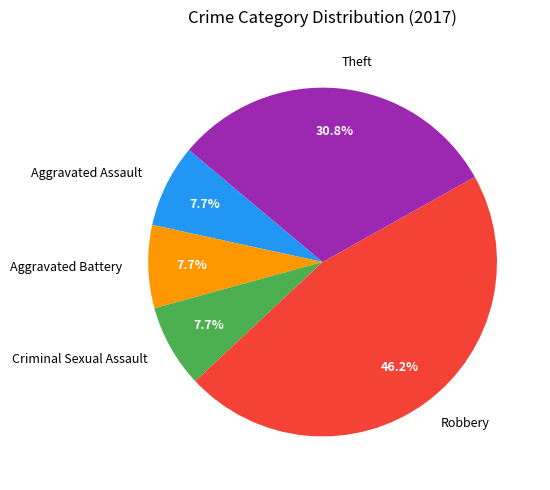

To the nearest percent, what percentage of the pie is Criminal Sexual Assault?

8%